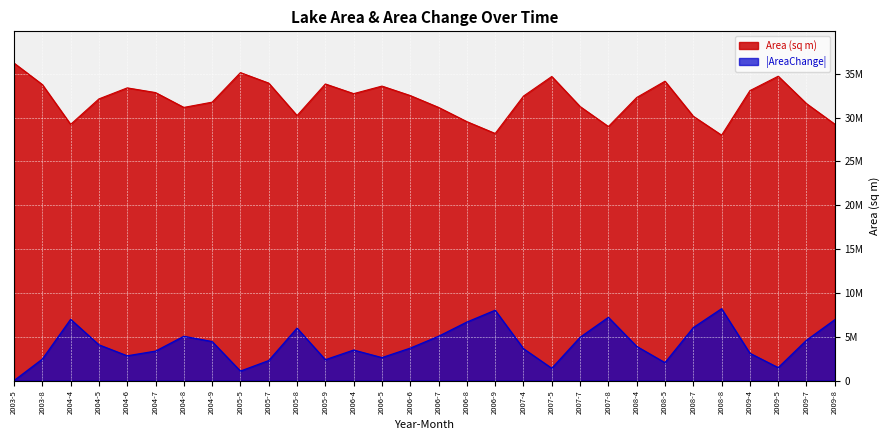

At which label is AreaChange closest to 4100100?

2004-5